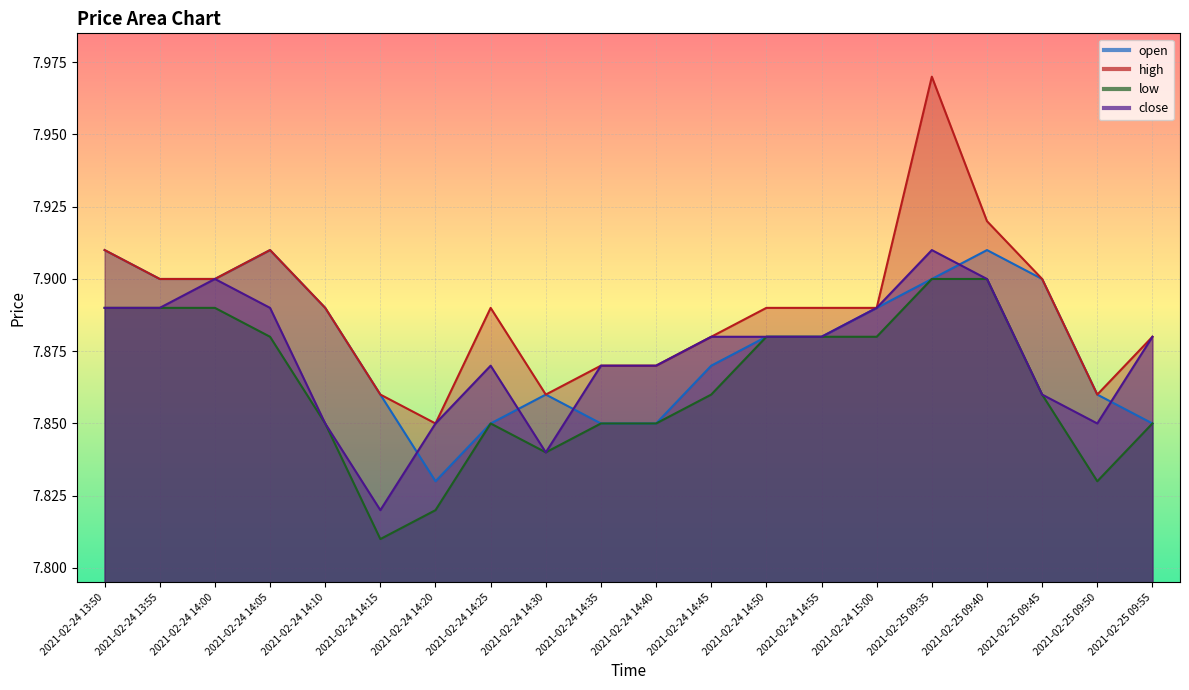

What value does the close series have at 2021-02-25 09:40?

7.9